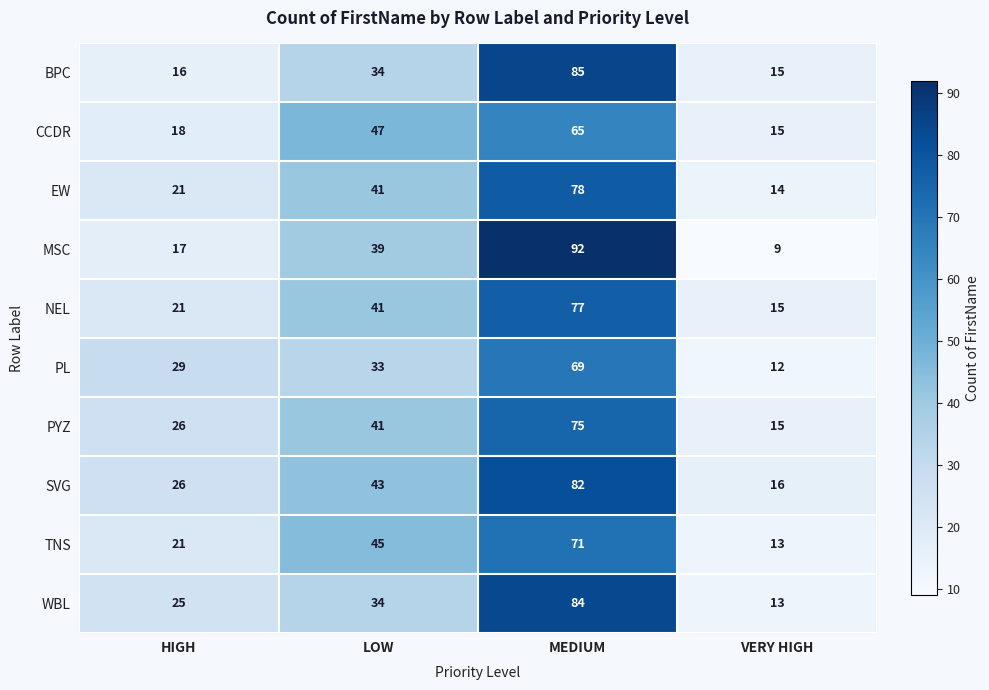

List the series in order of their peak value, lowest first.

CCDR, PL, TNS, PYZ, NEL, EW, SVG, WBL, BPC, MSC